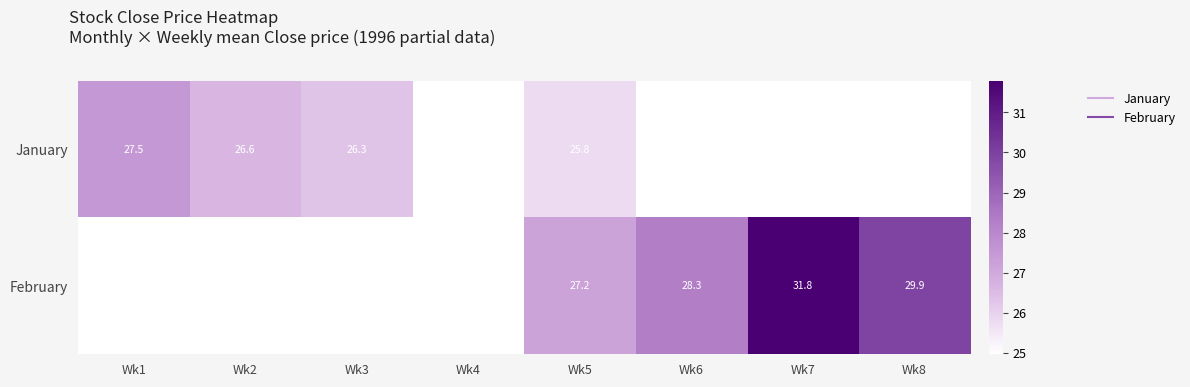

Which series changed the most between Wk2 and Wk8?

February